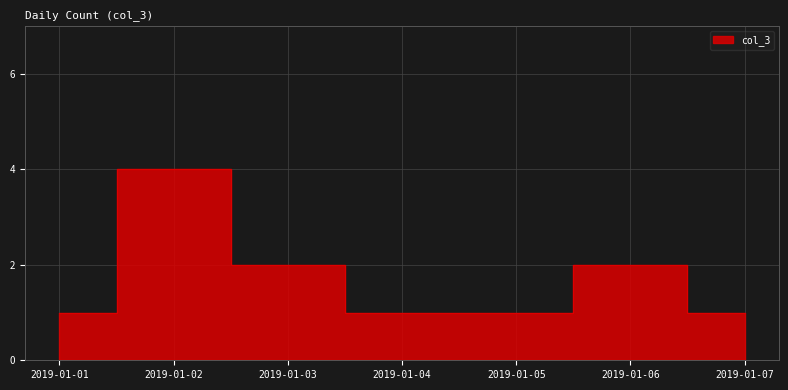

What is the value of the 6th point from the left?

2